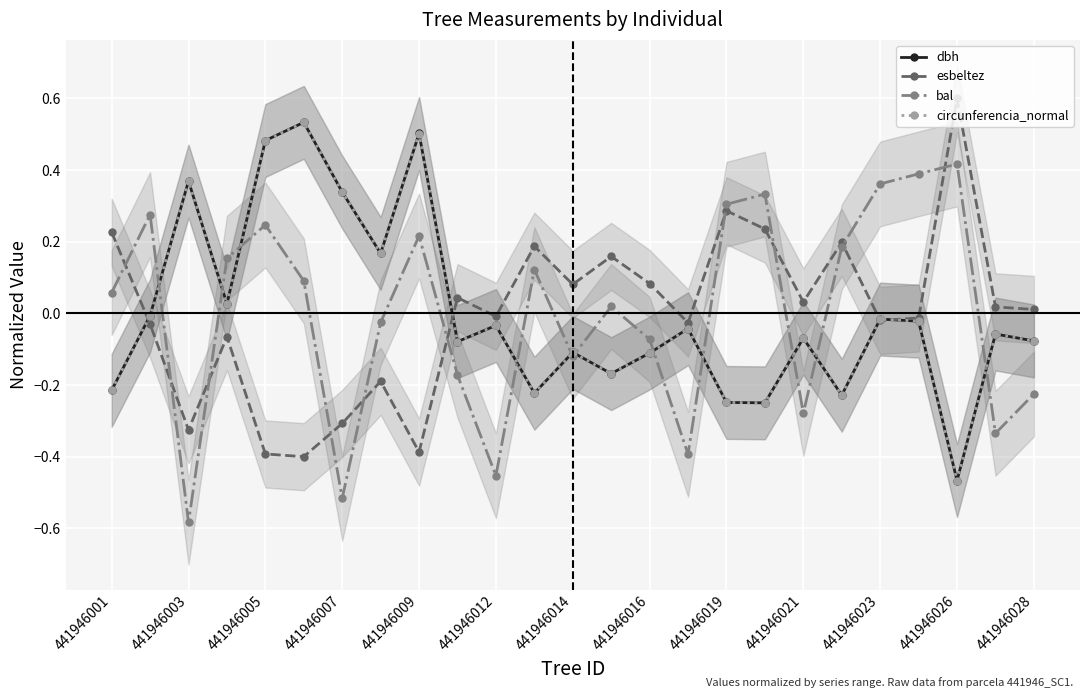

True or false: dbh has more than 2 interior local peaks.

True